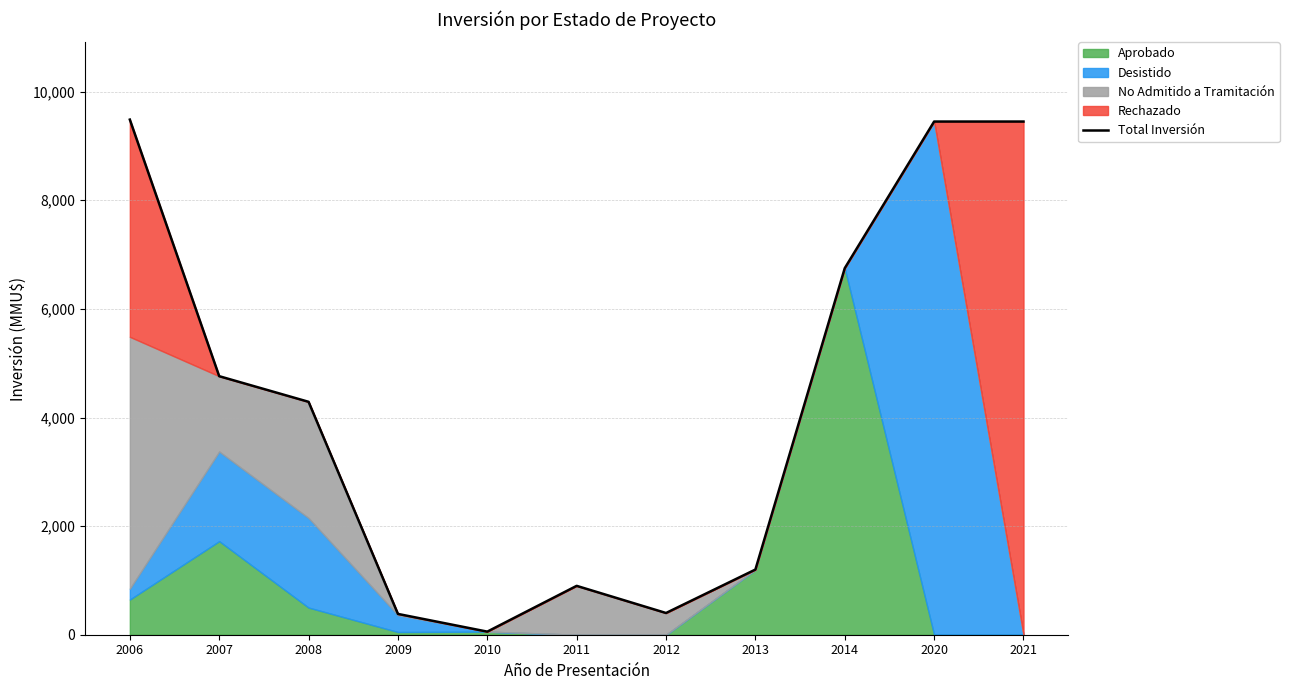

Count the number of values greater than 4289.

5